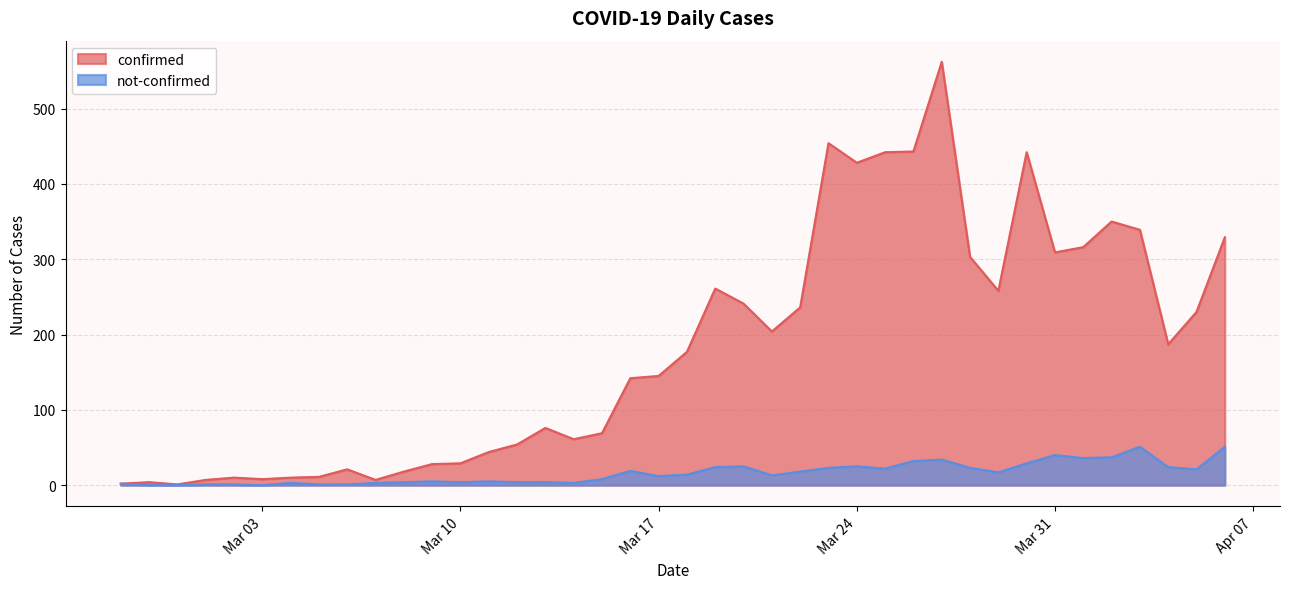

The value of confirmed at 2020-04-03 is 339. True or false?

True